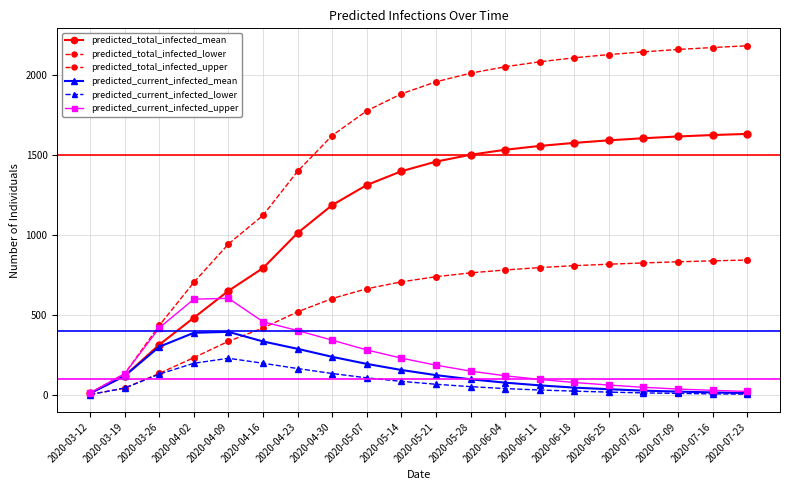

Reading left to right, transcribe all the data shown in this chart.

predicted_total_infected_mean: 2020-03-12=13	2020-03-19=121	2020-03-26=316	2020-04-02=484	2020-04-09=652	2020-04-16=794	2020-04-23=1013	2020-04-30=1187	2020-05-07=1312	2020-05-14=1398	2020-05-21=1458	2020-05-28=1501	2020-06-04=1532	2020-06-11=1556	2020-06-18=1575	2020-06-25=1591	2020-07-02=1604	2020-07-09=1615	2020-07-16=1624	2020-07-23=1631
predicted_total_infected_lower: 2020-03-12=5	2020-03-19=45	2020-03-26=137	2020-04-02=235	2020-04-09=337	2020-04-16=420	2020-04-23=521	2020-04-30=604	2020-05-07=665	2020-05-14=708	2020-05-21=740	2020-05-28=764	2020-06-04=782	2020-06-11=797	2020-06-18=809	2020-06-25=818	2020-07-02=826	2020-07-09=833	2020-07-16=839	2020-07-23=844
predicted_total_infected_upper: 2020-03-12=15	2020-03-19=135	2020-03-26=436	2020-04-02=705	2020-04-09=944	2020-04-16=1123	2020-04-23=1398	2020-04-30=1621	2020-05-07=1775	2020-05-14=1881	2020-05-21=1956	2020-05-28=2010	2020-06-04=2050	2020-06-11=2081	2020-06-18=2106	2020-06-25=2126	2020-07-02=2143	2020-07-09=2158	2020-07-16=2170	2020-07-23=2181
predicted_current_infected_mean: 2020-03-12=13	2020-03-19=121	2020-03-26=303	2020-04-02=390	2020-04-09=396	2020-04-16=336	2020-04-23=290	2020-04-30=240	2020-05-07=196	2020-05-14=158	2020-05-21=126	2020-05-28=100	2020-06-04=79	2020-06-11=62	2020-06-18=48	2020-06-25=38	2020-07-02=29	2020-07-09=23	2020-07-16=18	2020-07-23=14
predicted_current_infected_lower: 2020-03-12=5	2020-03-19=45	2020-03-26=132	2020-04-02=200	2020-04-09=231	2020-04-16=200	2020-04-23=167	2020-04-30=136	2020-05-07=109	2020-05-14=87	2020-05-21=69	2020-05-28=54	2020-06-04=42	2020-06-11=33	2020-06-18=26	2020-06-25=20	2020-07-02=15	2020-07-09=12	2020-07-16=9	2020-07-23=7
predicted_current_infected_upper: 2020-03-12=15	2020-03-19=135	2020-03-26=421	2020-04-02=600	2020-04-09=605	2020-04-16=459	2020-04-23=404	2020-04-30=344	2020-05-07=283	2020-05-14=232	2020-05-21=188	2020-05-28=151	2020-06-04=122	2020-06-11=99	2020-06-18=80	2020-06-25=64	2020-07-02=50	2020-07-09=39	2020-07-16=31	2020-07-23=24